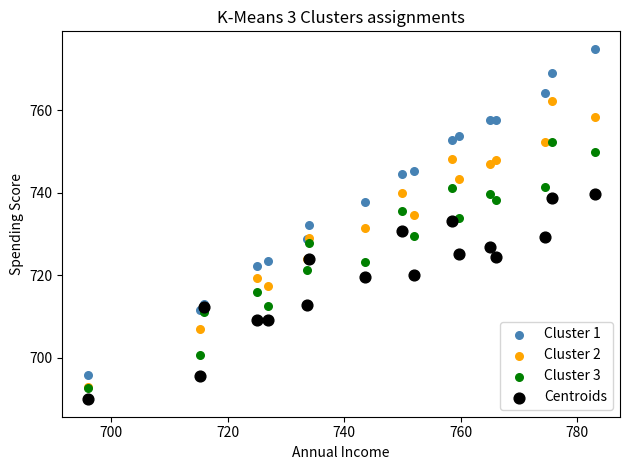

Which series contains the highest Y value?

Cluster 1